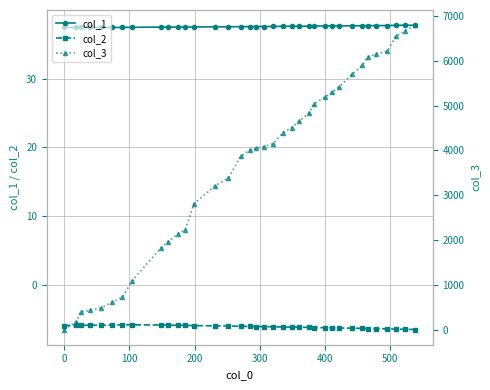

What are all the series names shown in the legend?

col_1, col_2, col_3